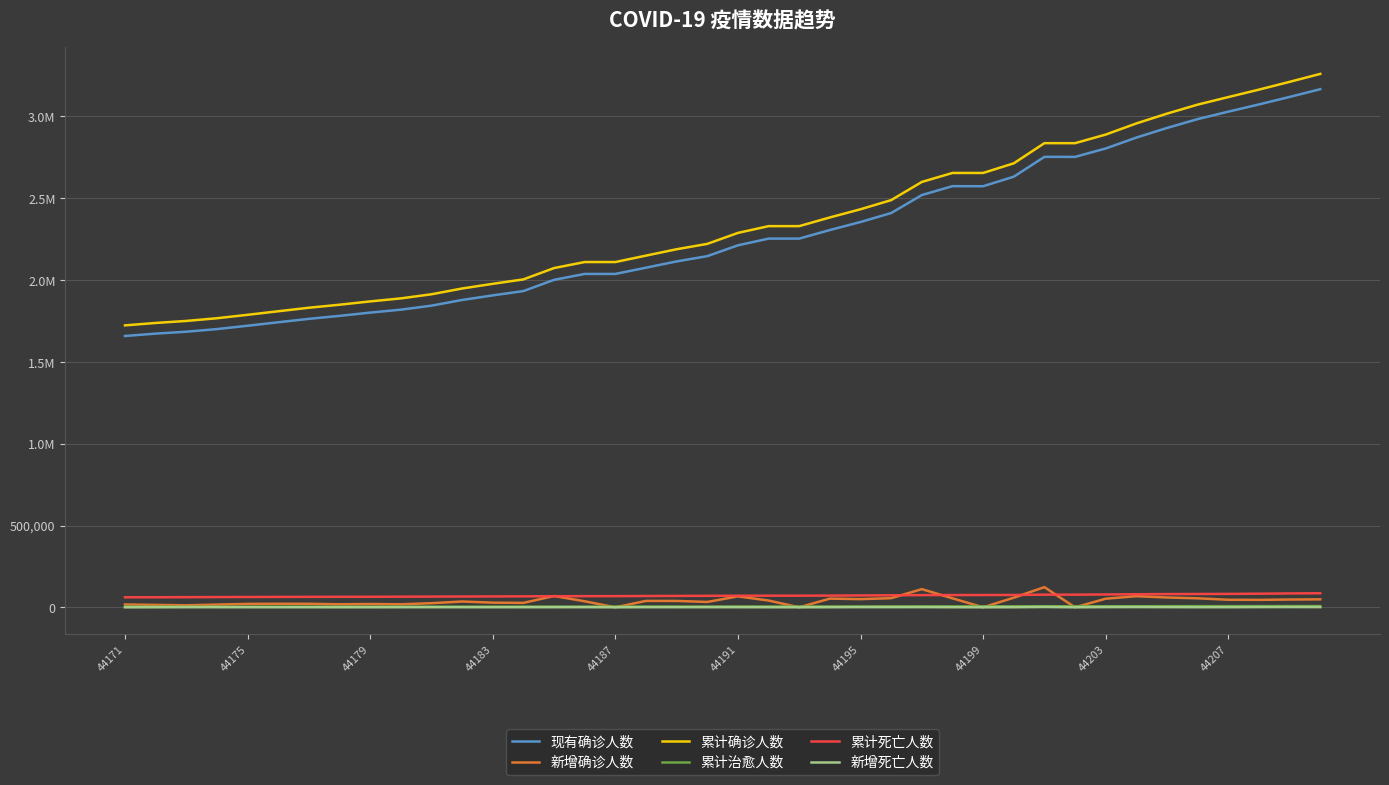

Where does the 新增确诊人数 series first go above 39036?

14